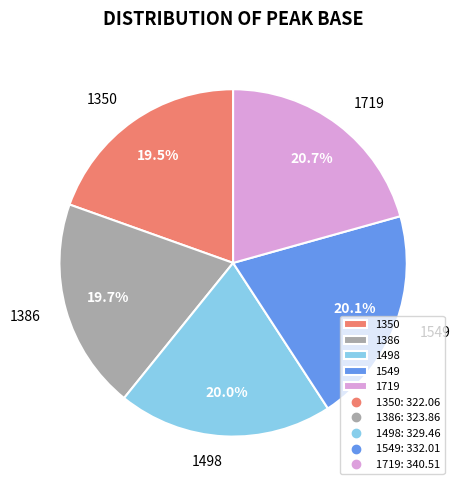

How many slices are in this pie chart?

5